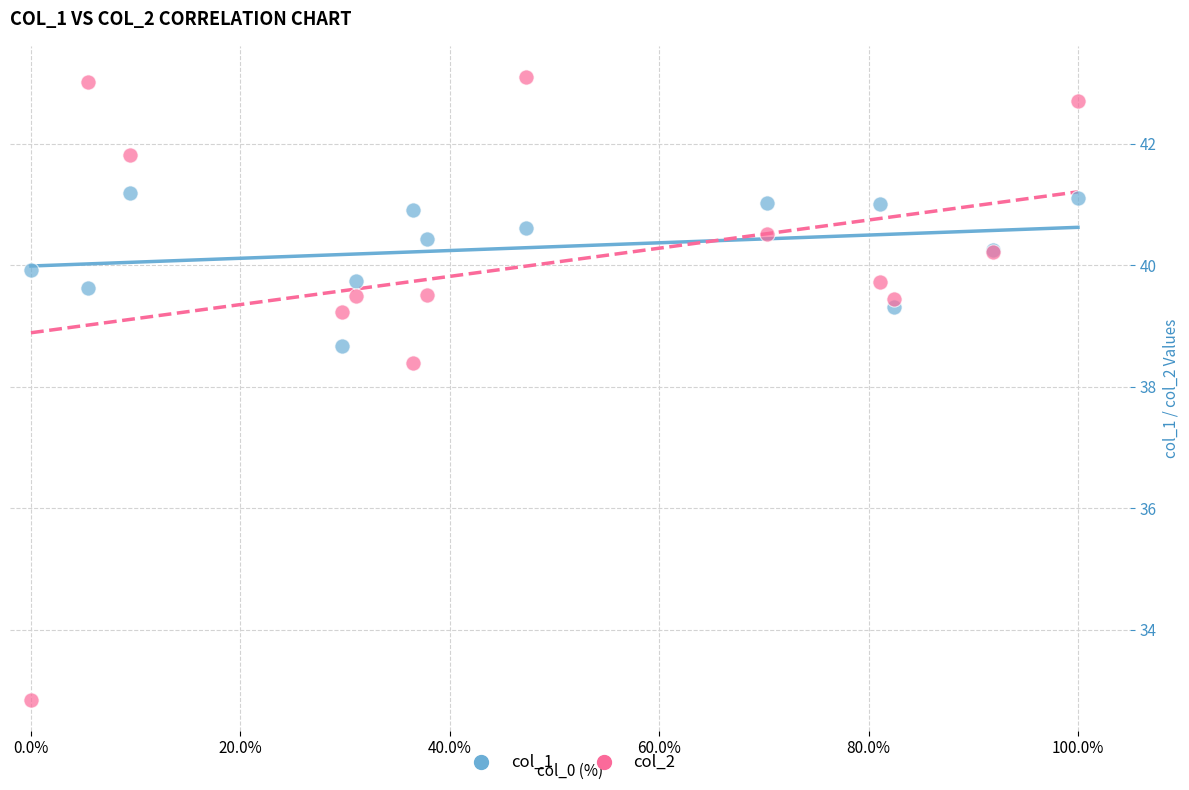

Which series reaches the minimum Y coordinate?

col_2